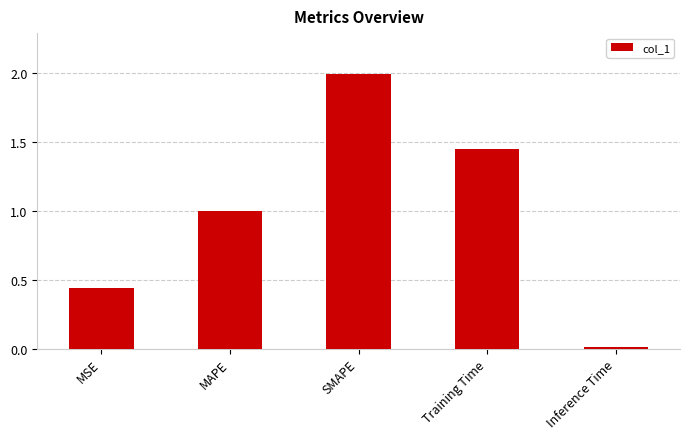

What is the greatest value displayed?

2.0